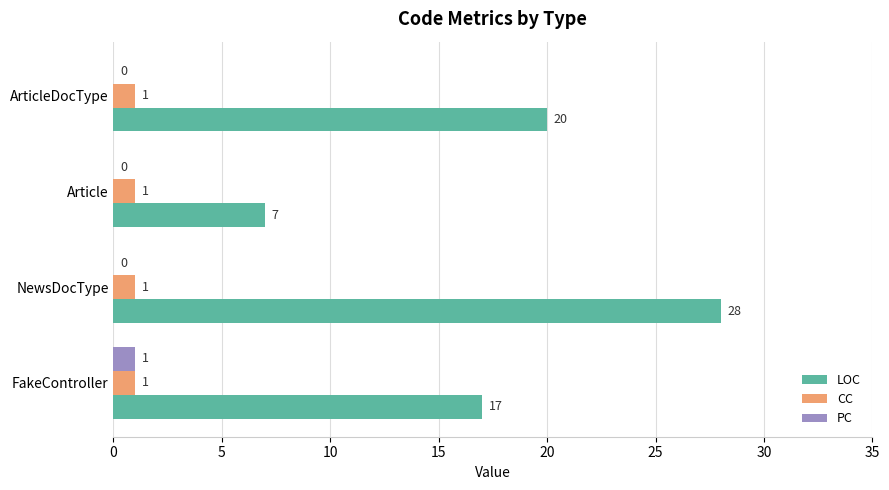

Which series has the largest total across all categories?

LOC